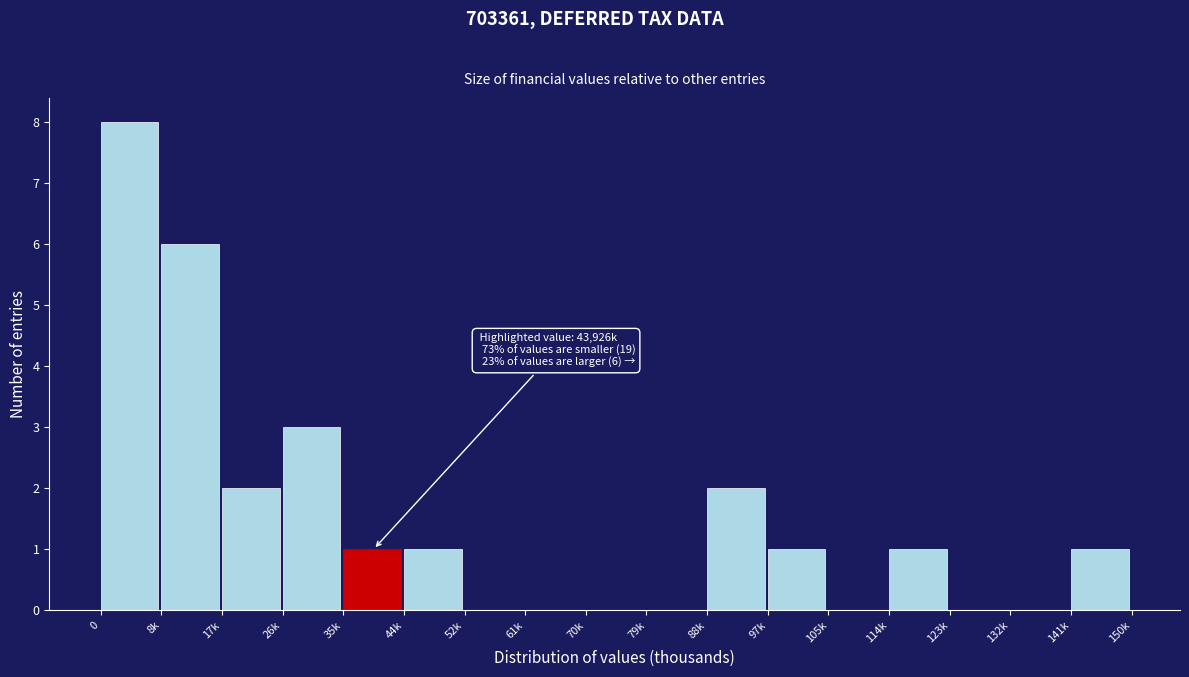

Reading left to right, what are all the values shown in this chart?

0=8	8k=6	17k=2	26k=3	35k=1	44k=1	52k=0	61k=0	70k=0	79k=0	88k=2	97k=1	105k=0	114k=1	123k=0	132k=0	141k=1